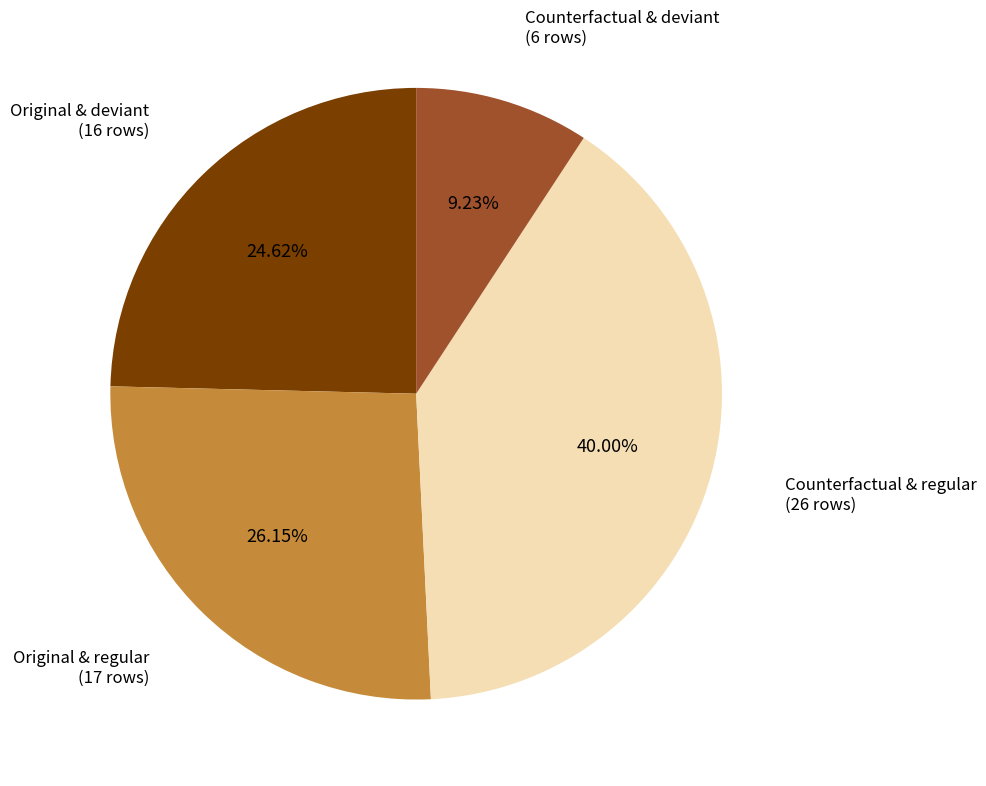

Do Counterfactual & deviant and Original & deviant together represent more than half of the pie?

No